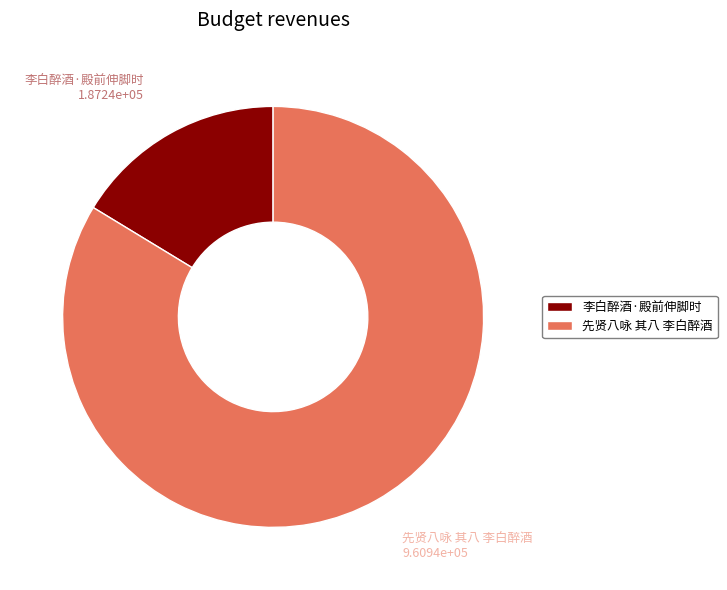

Approximately how many times larger is the value at 李白醉酒·殿前伸脚时 compared to 先贤八咏 其八 李白醉酒?

0.2